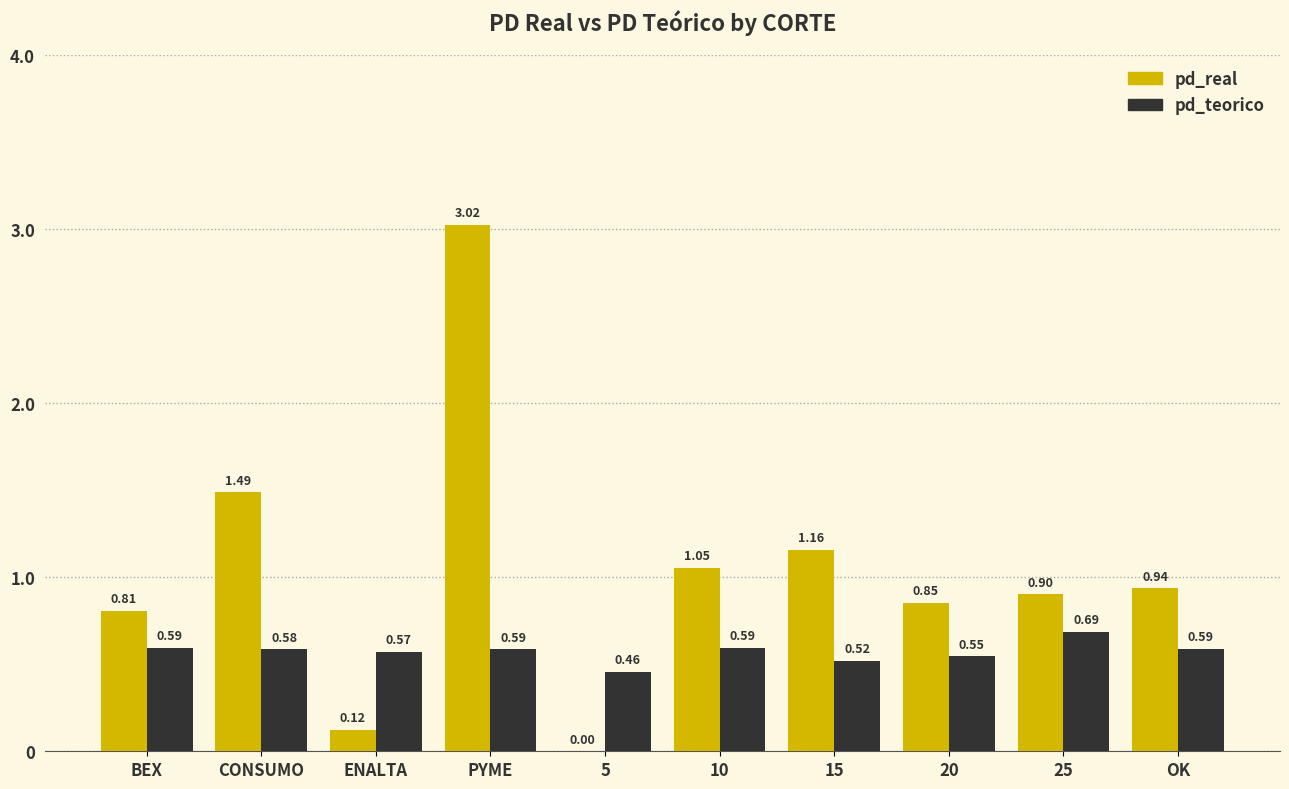

How many pd_teorico values are between 0 and 1?

10